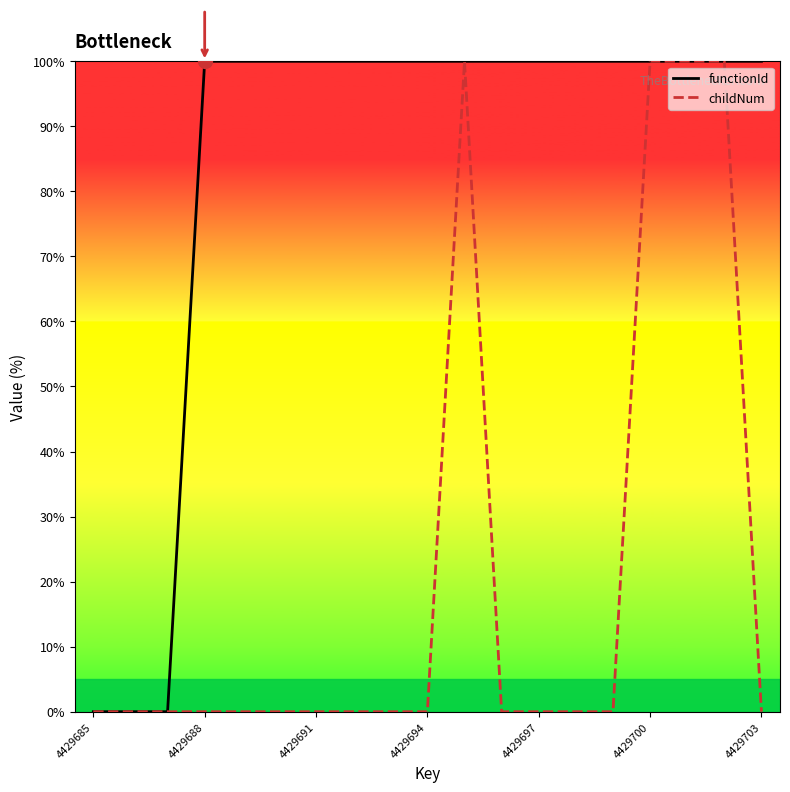

How many interior local peaks does the childNum series have?

1